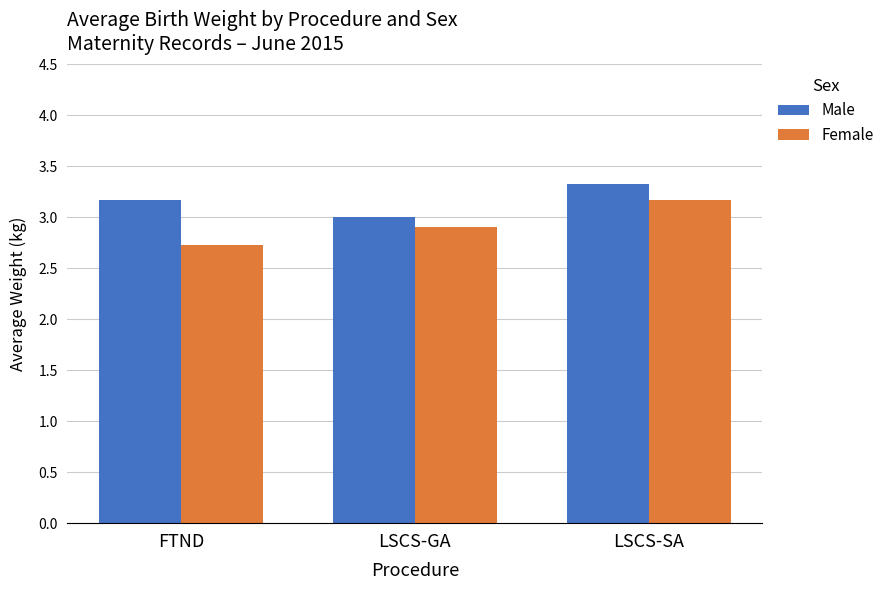

What is the sum of all Female values?

8.8